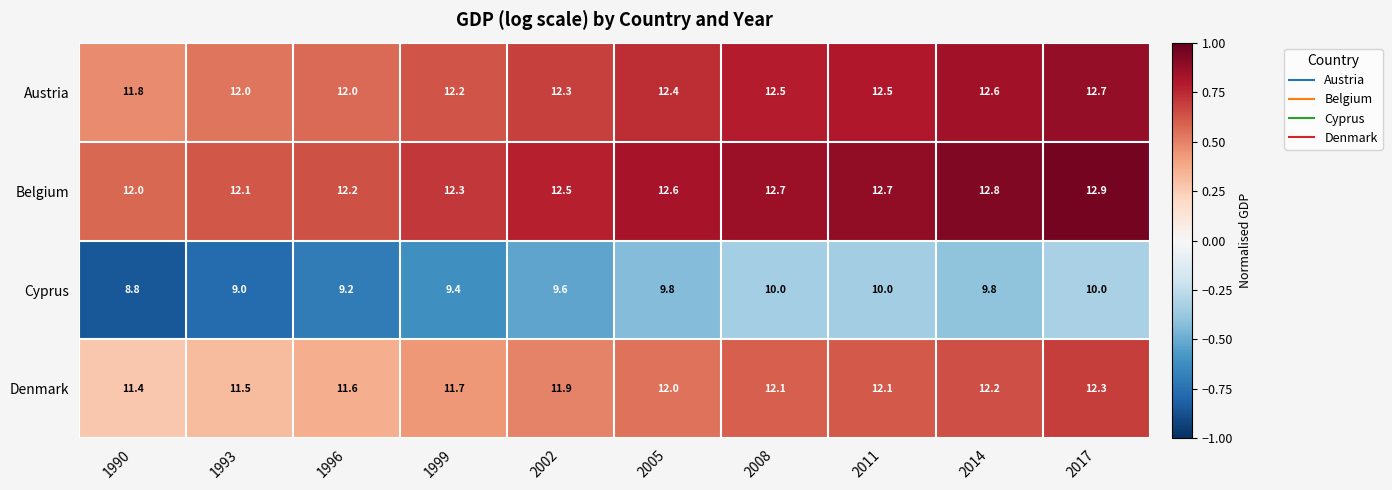

At how many categories does at least one series exceed 11?

10